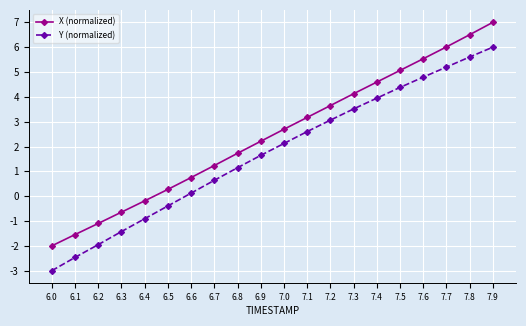

True or false: X (normalized) and Y (normalized) cross at least once.

False